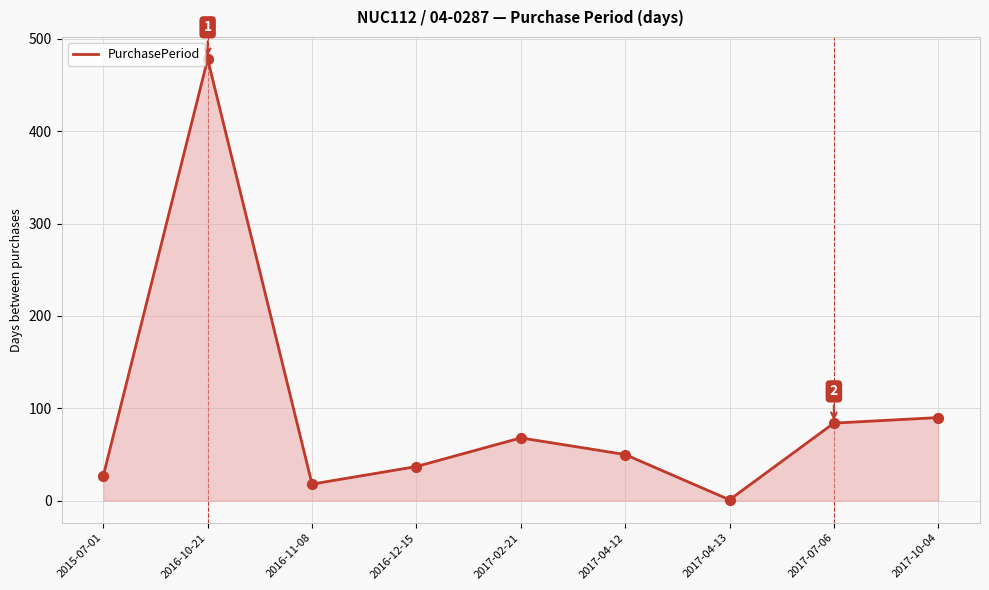

Between 2017-04-13 and 2017-07-06, which is larger?

2017-07-06